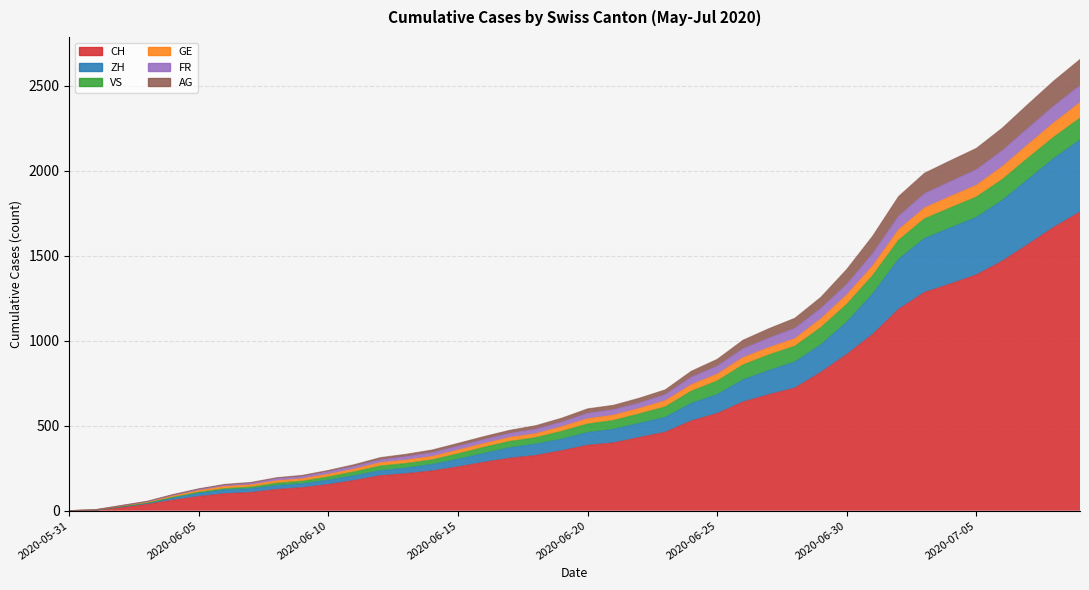

How many data points in CH are less than 385?

20